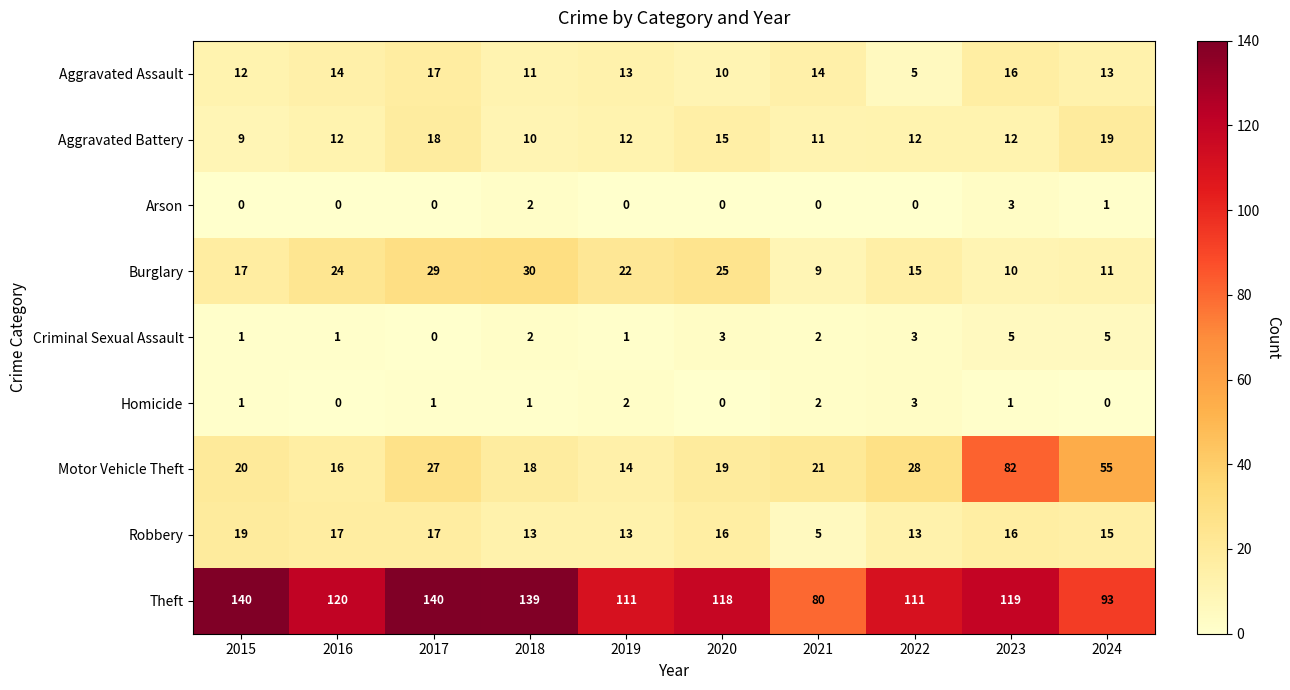

The value of Robbery at 2022 is 5. True or false?

False